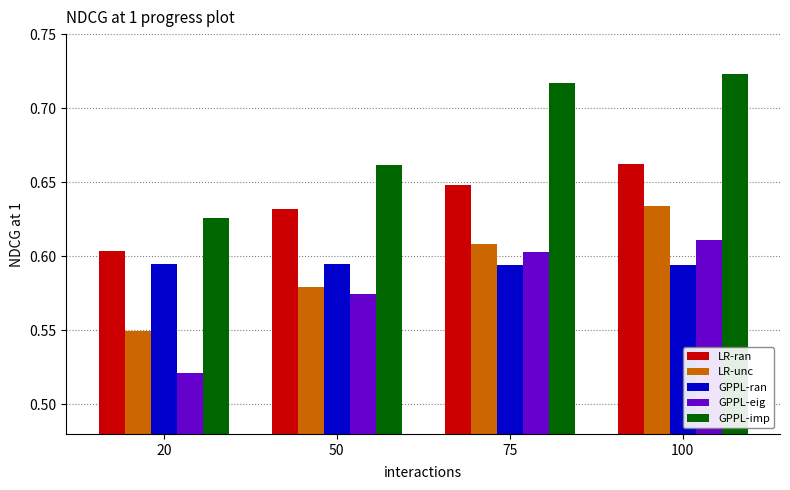

The value of GPPL-imp at 75 is 0.2. True or false?

False